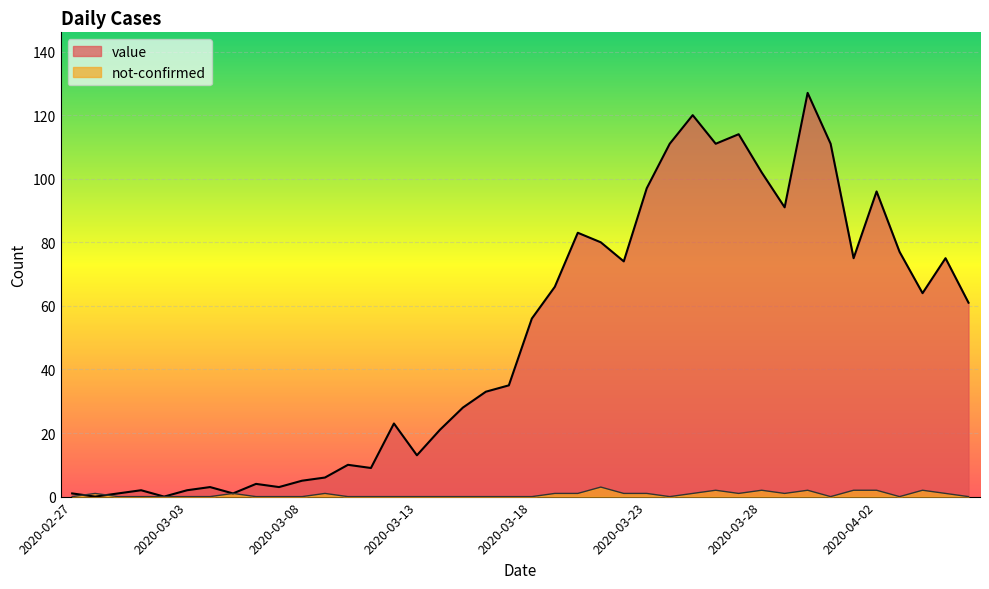

How many distinct data groups are displayed?

2